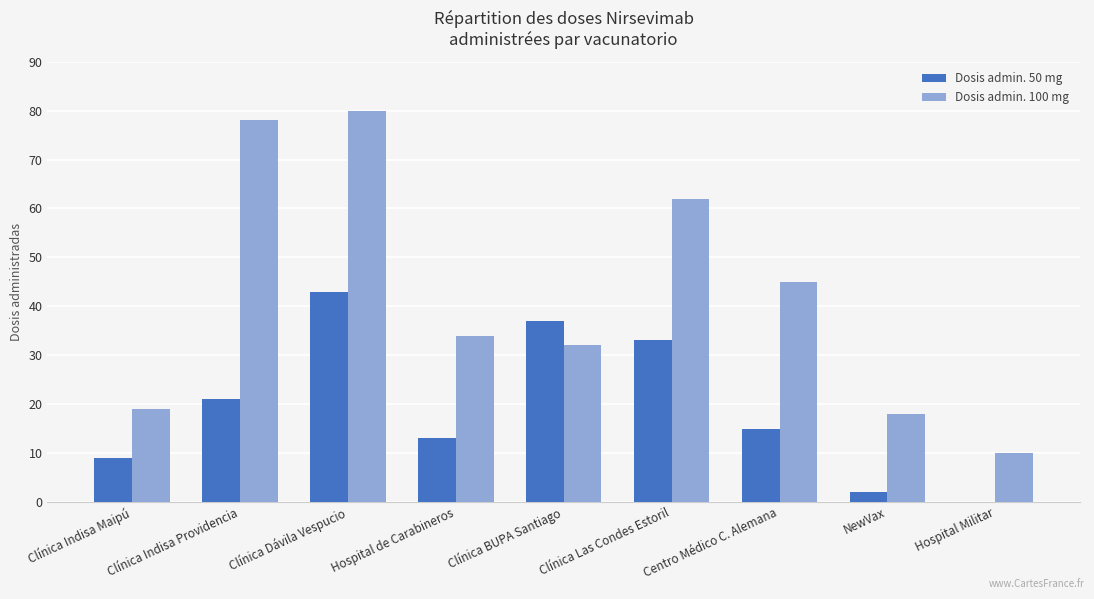

The value of Dosis admin. 50 mg at Hospital Militar is 0. True or false?

True